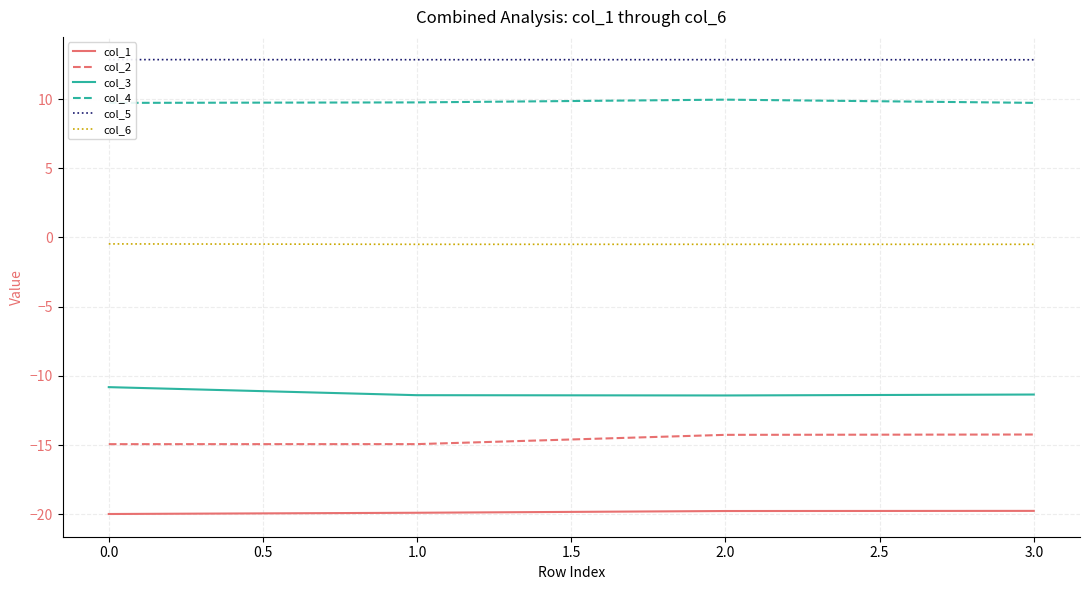

True or false: col_6 and col_2 intersect in this chart.

False